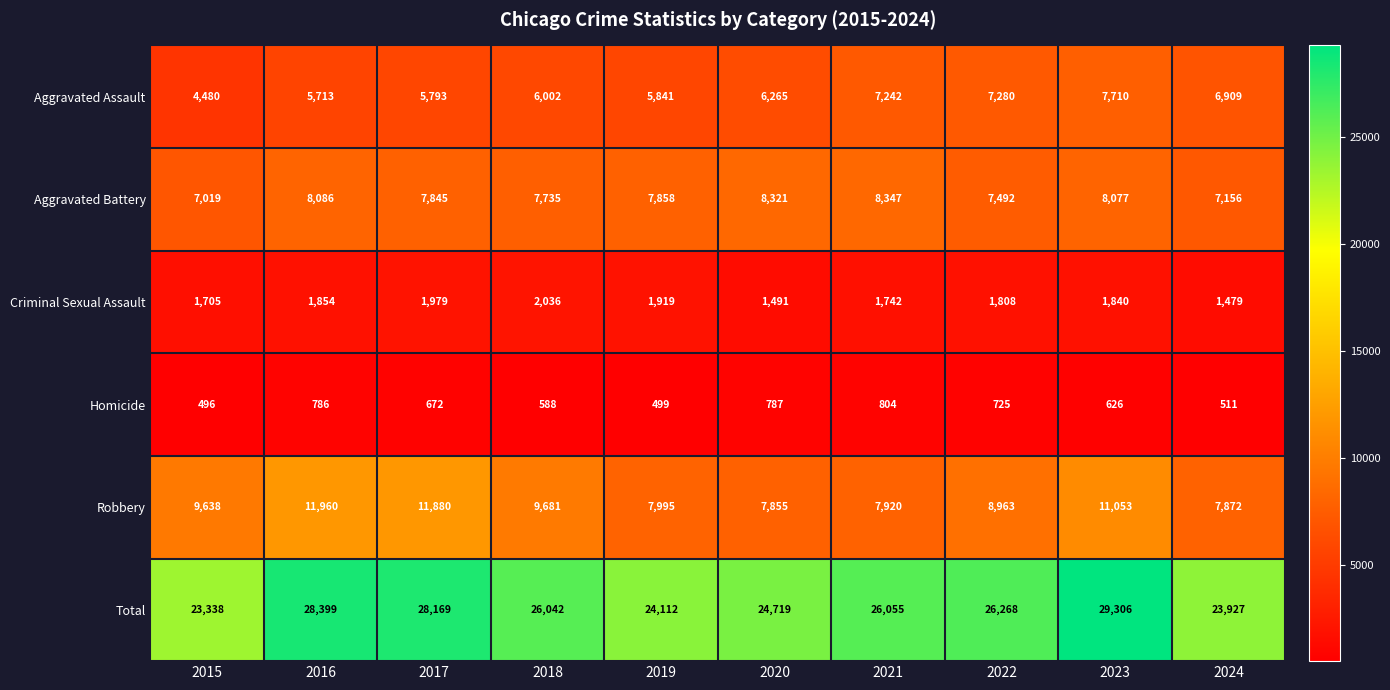

Which category has the highest value across all series?

2023